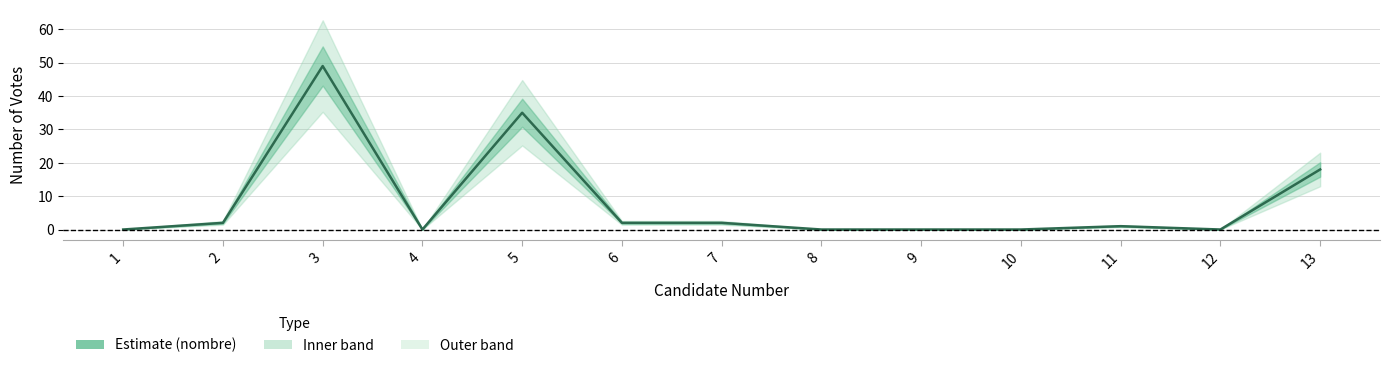

What is the difference between the second highest and minimum values?

35